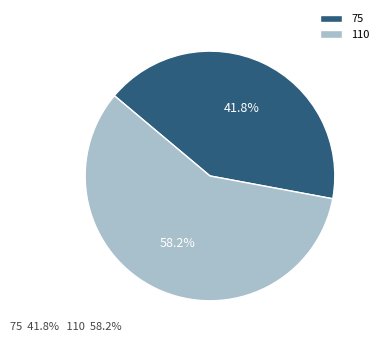

To the nearest percent, what is the average slice percentage?

50%